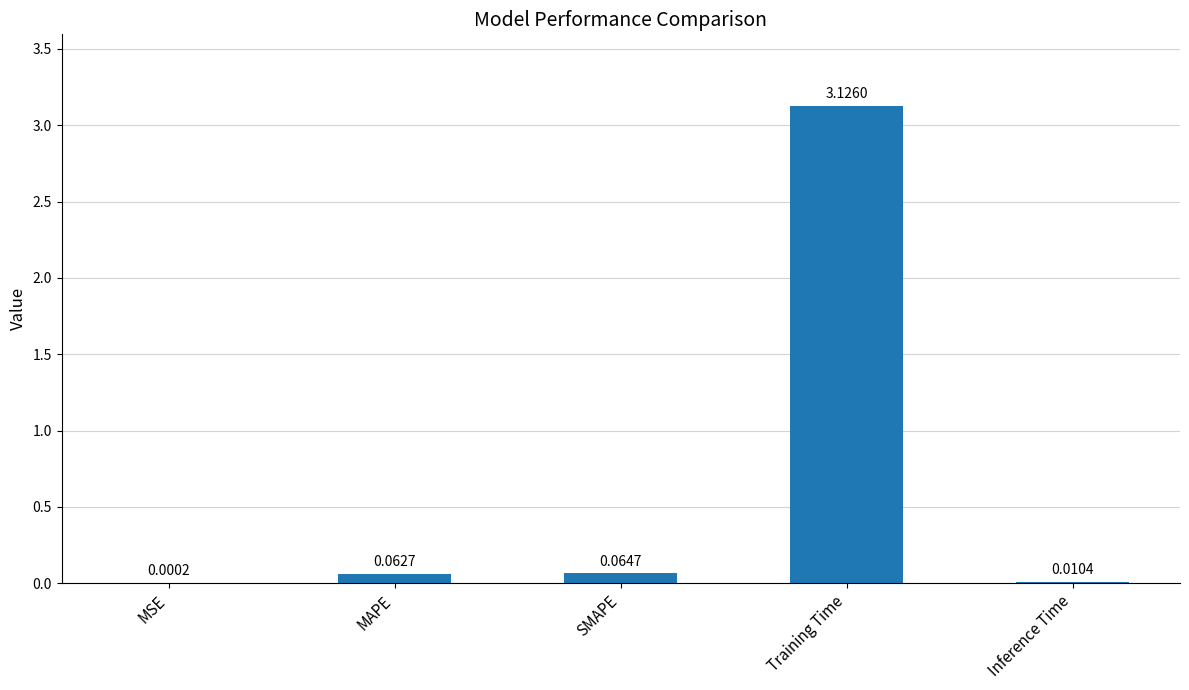

At which category does the chart reach its peak across all series?

Training Time